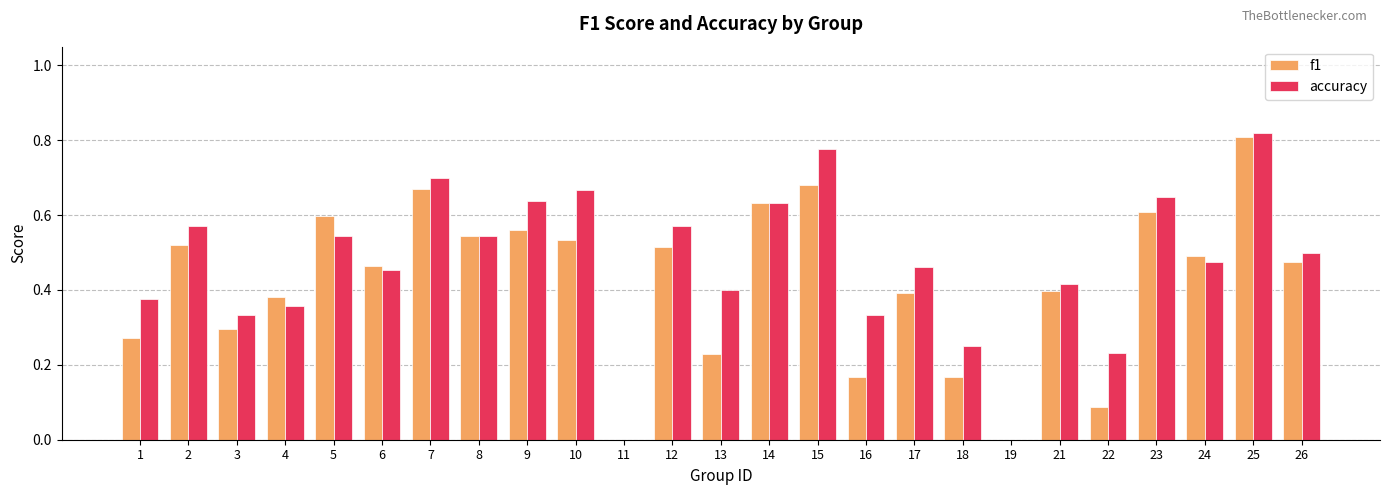

Which category has the highest value in the f1 series?

25